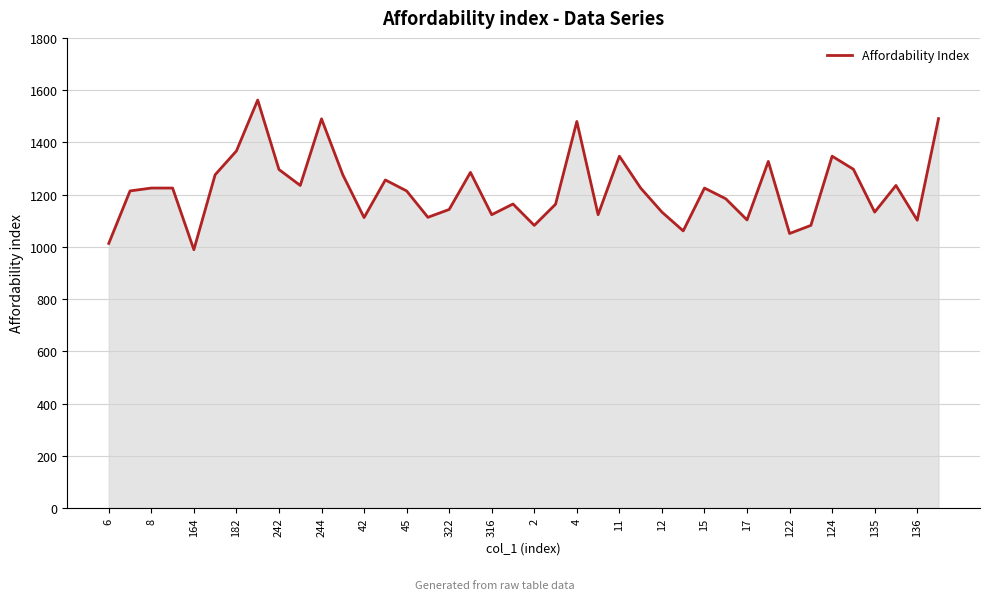

What is the difference between the maximum and minimum values?

573